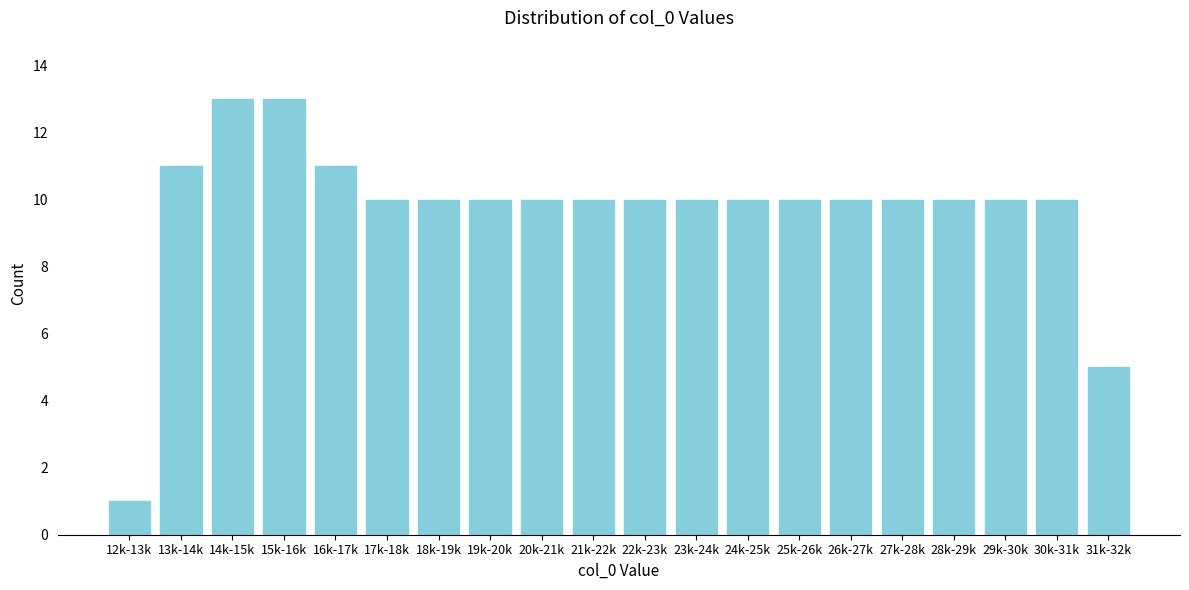

Reading right to left, what are all the values shown in this chart?

5	10	10	10	10	10	10	10	10	10	10	10	10	10	10	11	13	13	11	1